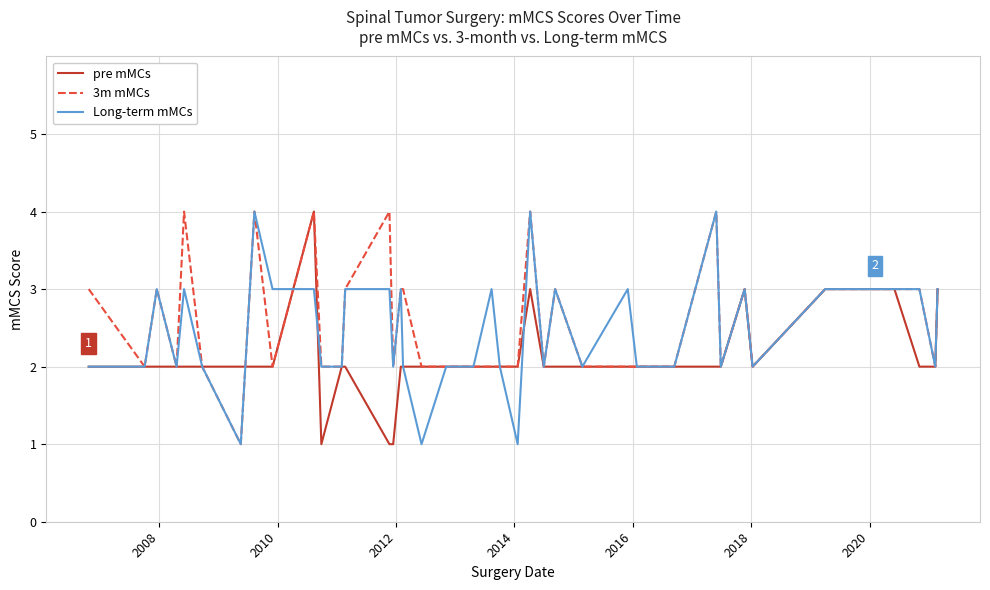

What is the greatest value displayed?

4